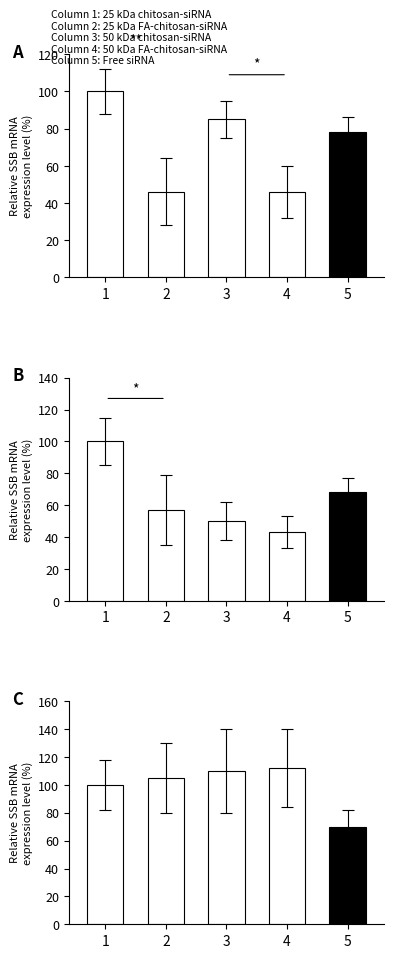

What is the difference between the maximum and minimum values?

42